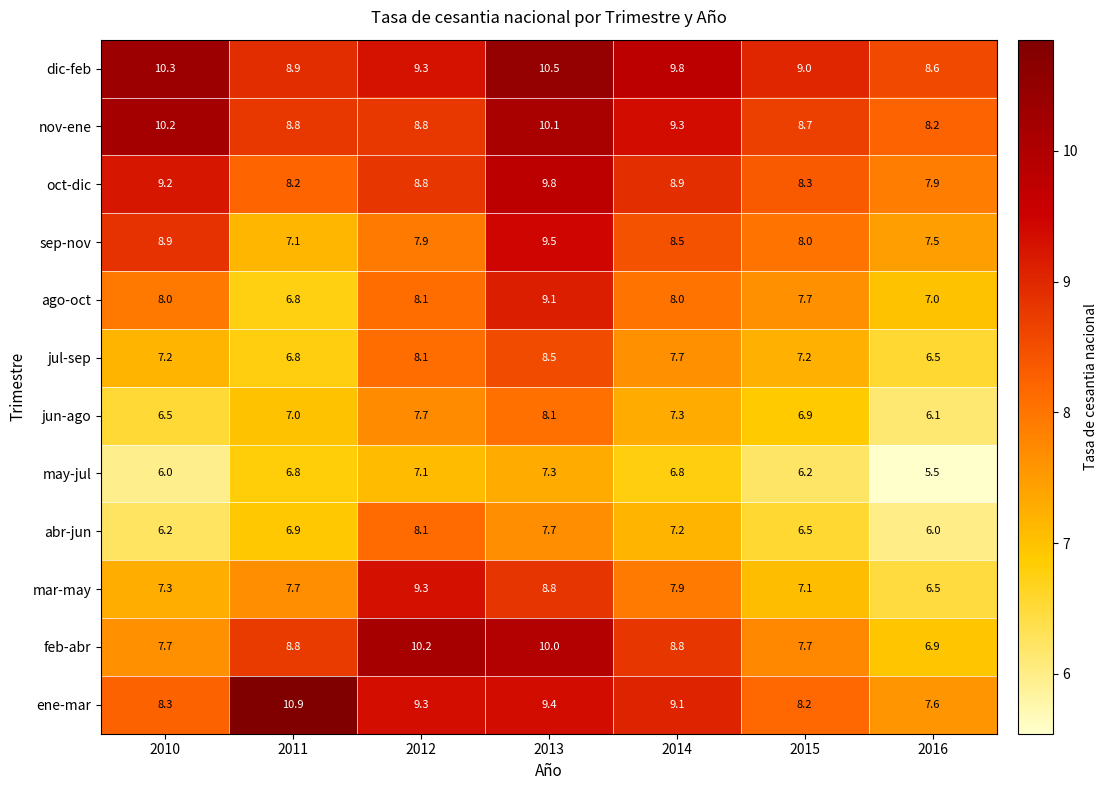

At which category is the sum across all series the highest?

2013